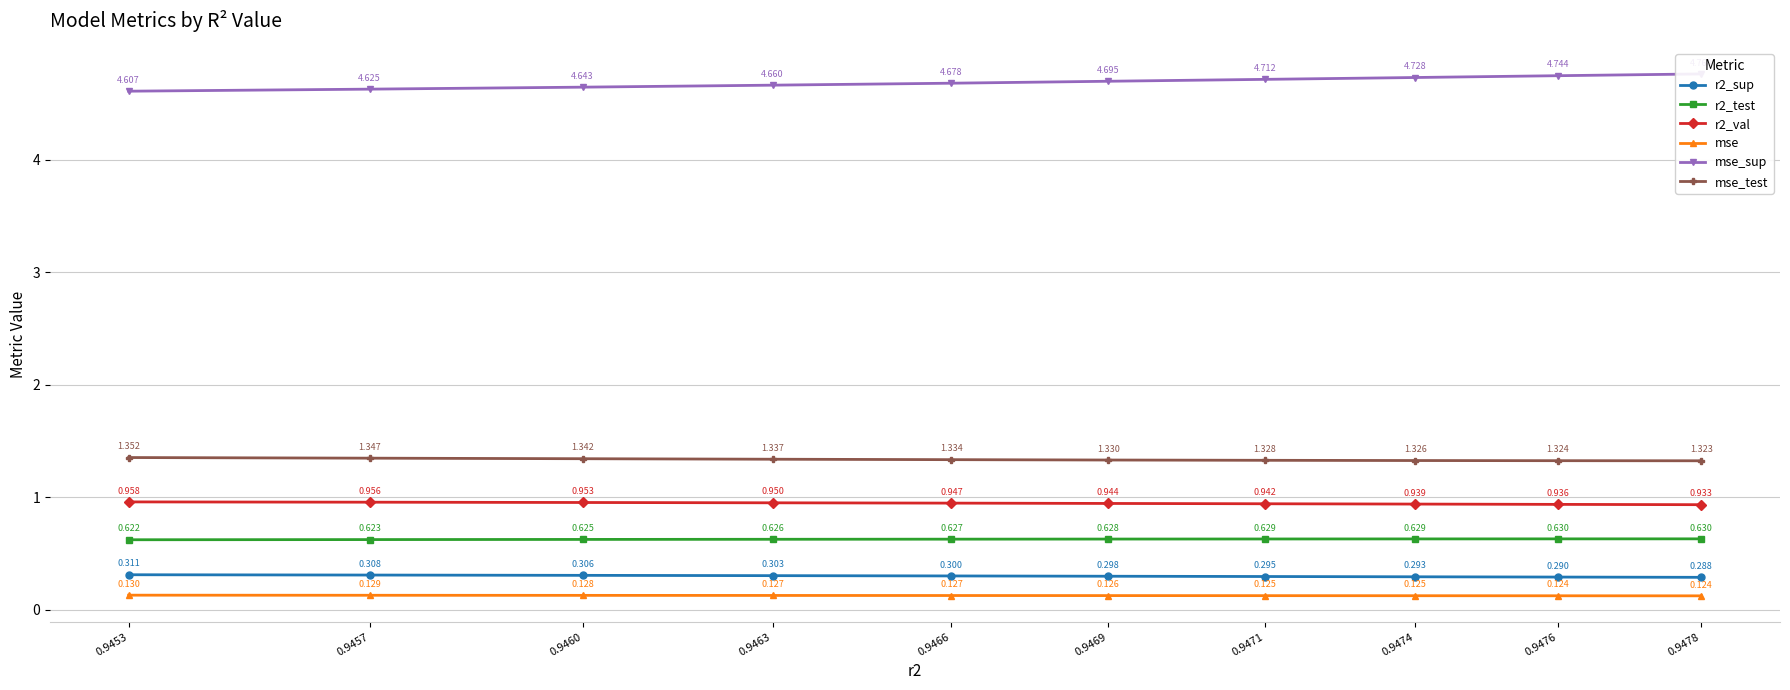

Which series has the largest total across all categories?

mse_sup